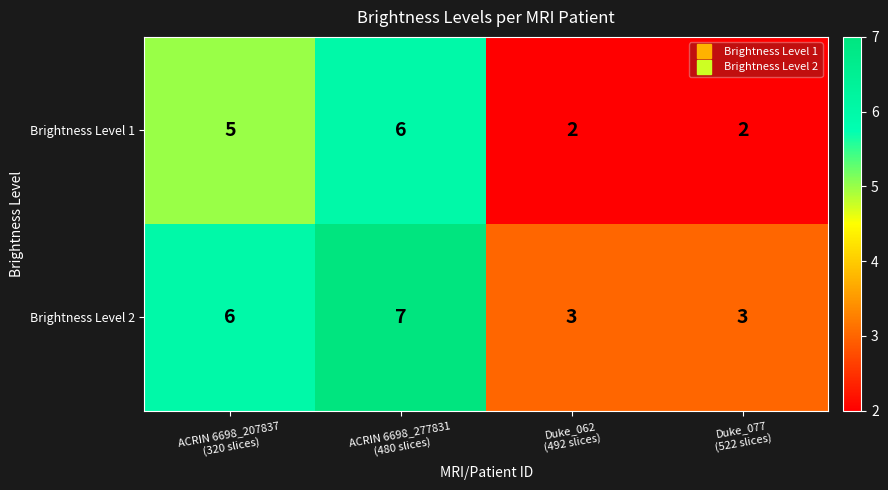

Count the Brightness Level 1 values in the range 2 to 6.

4